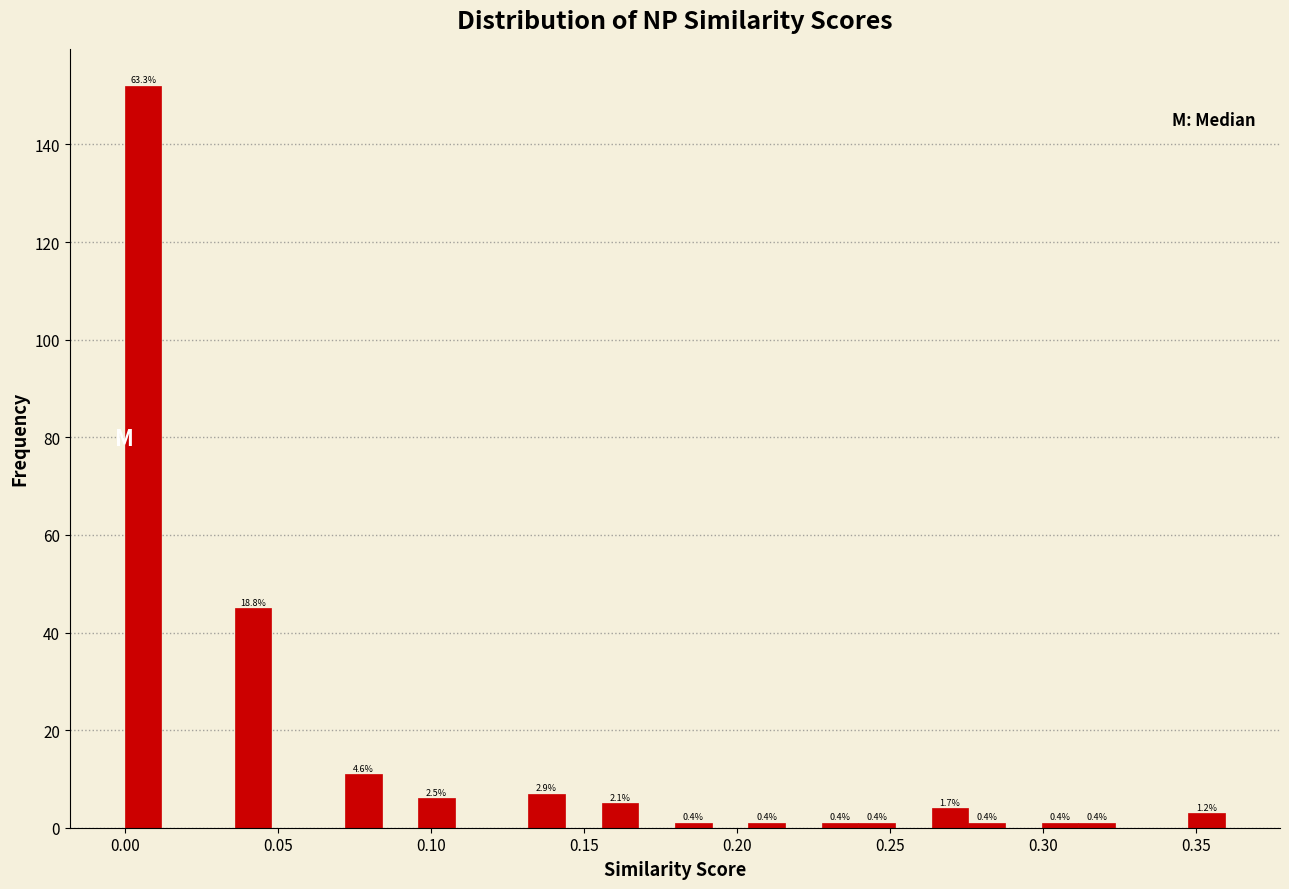

Around what value on the x-axis is the tallest bar? Give the approximate position of its centre, as read against the axis.

0.005